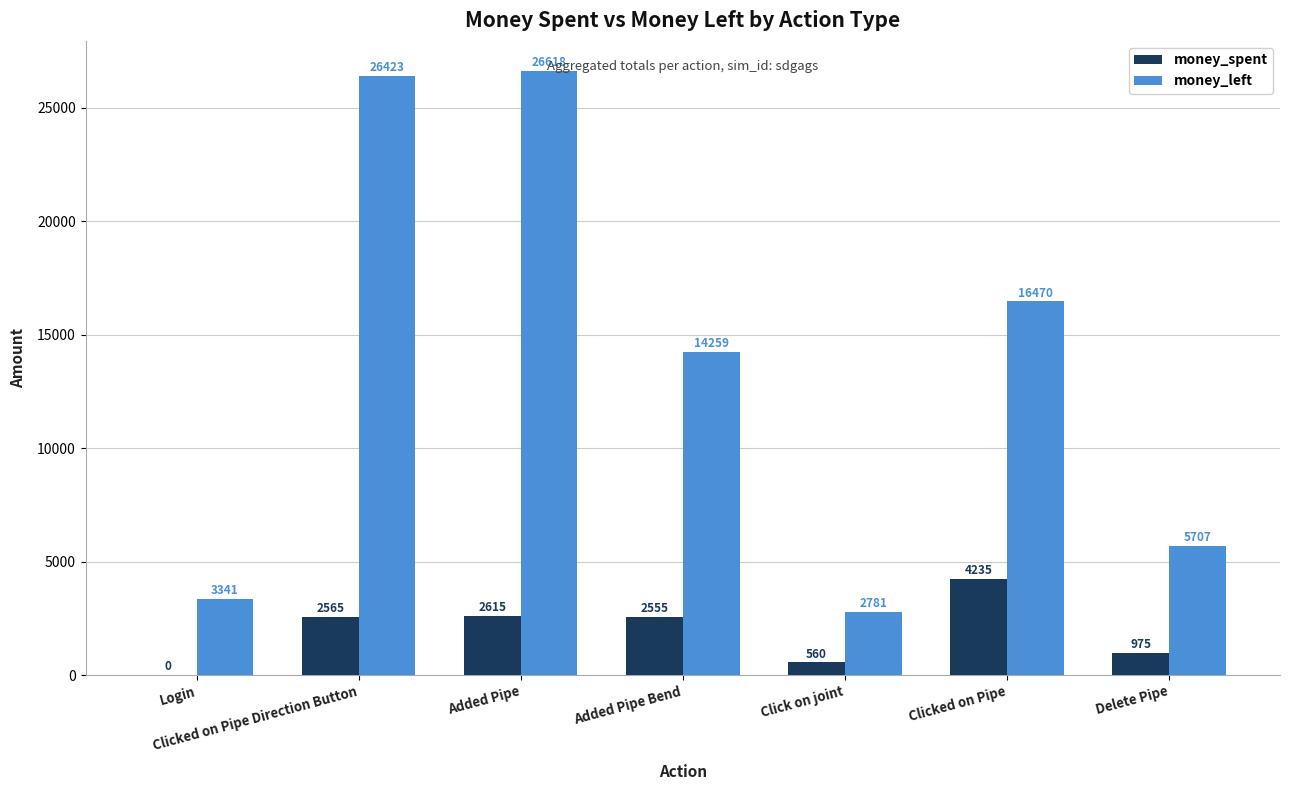

Reading right to left, transcribe all the data shown in this chart.

money_spent: Delete Pipe=975	Clicked on Pipe=4235	Click on joint=560	Added Pipe Bend=2555	Added Pipe=2615	Clicked on Pipe Direction Button=2565	Login=0
money_left: Delete Pipe=5707	Clicked on Pipe=16470	Click on joint=2781	Added Pipe Bend=14259	Added Pipe=26618	Clicked on Pipe Direction Button=26423	Login=3341